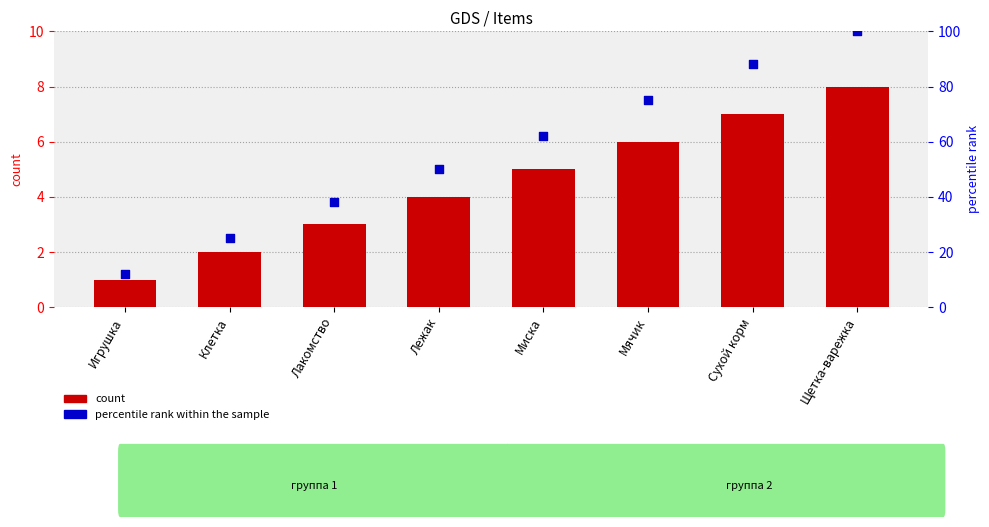

At which category is the sum across all series the highest?

Щетка-варежка